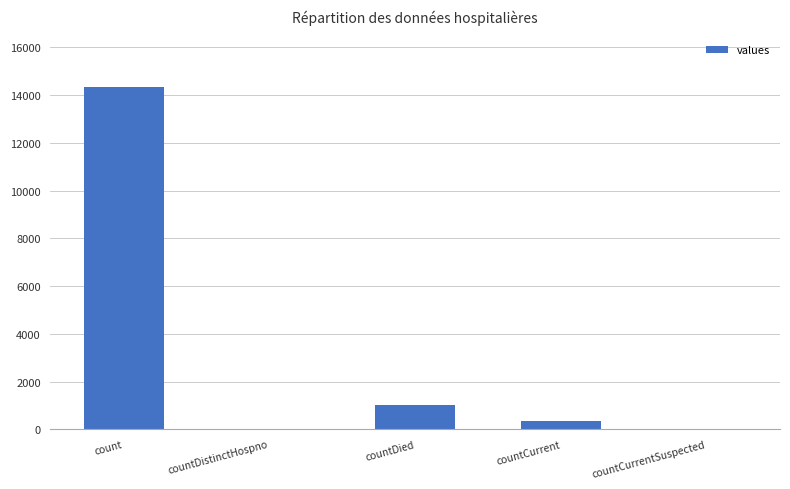

Where is the data nearest to the value 7174?

countDied